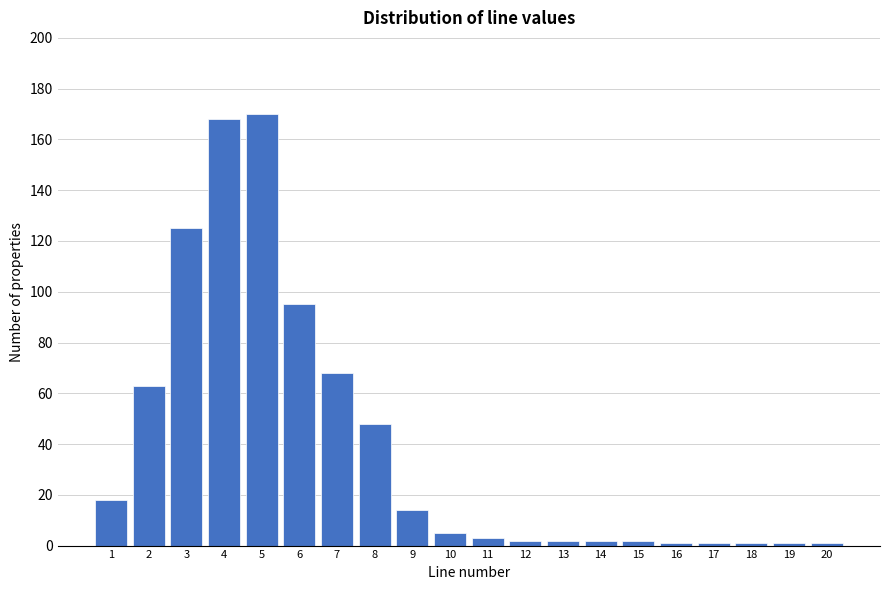

Reading left to right, extract all data points from this chart.

18	63	125	168	170	95	68	48	14	5	3	2	2	2	2	1	1	1	1	1